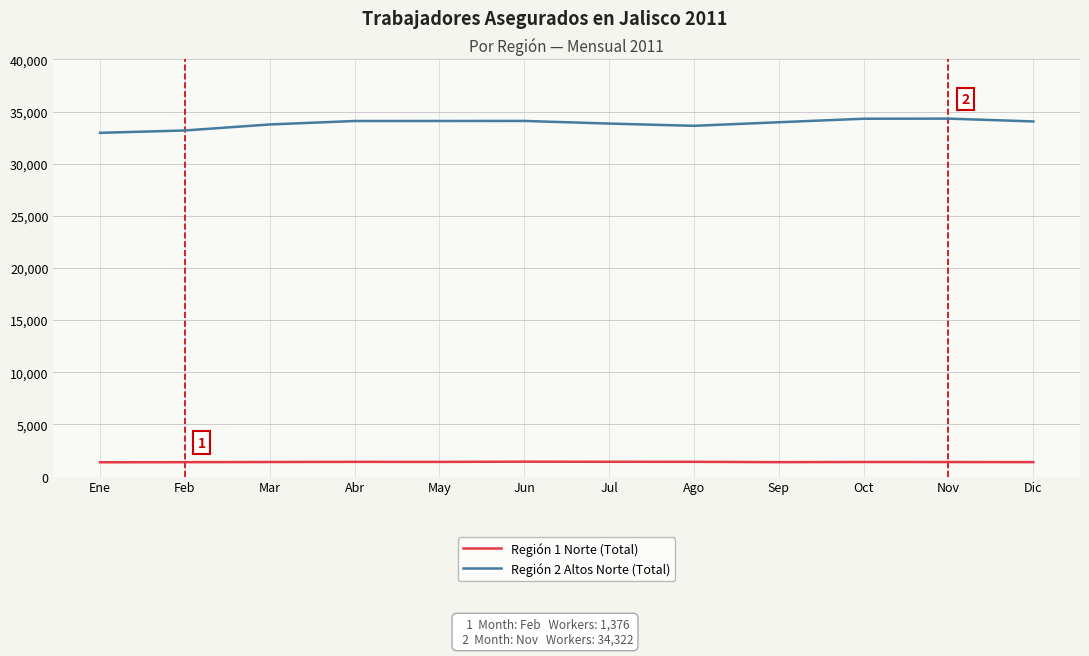

What is the highest value of the Región 1 Norte (Total) series?

1426